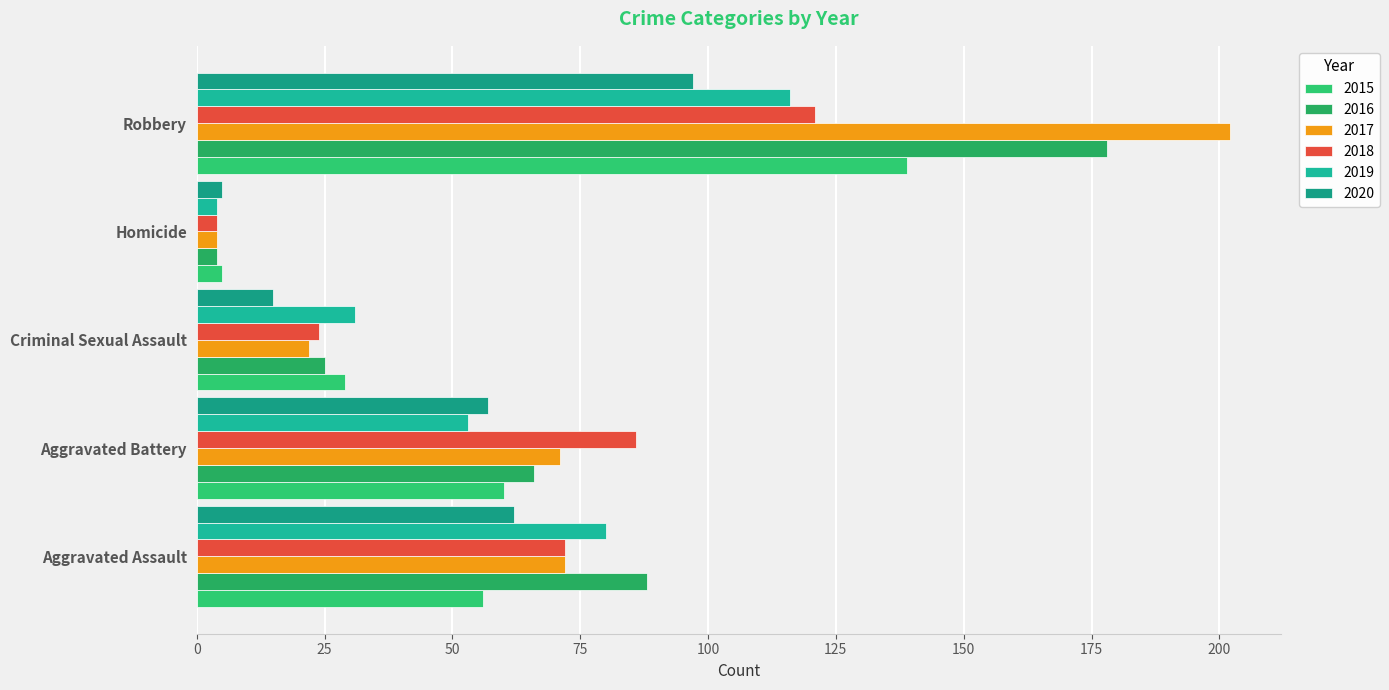

What is the difference between the maximum and minimum values in the 2018 series?

117